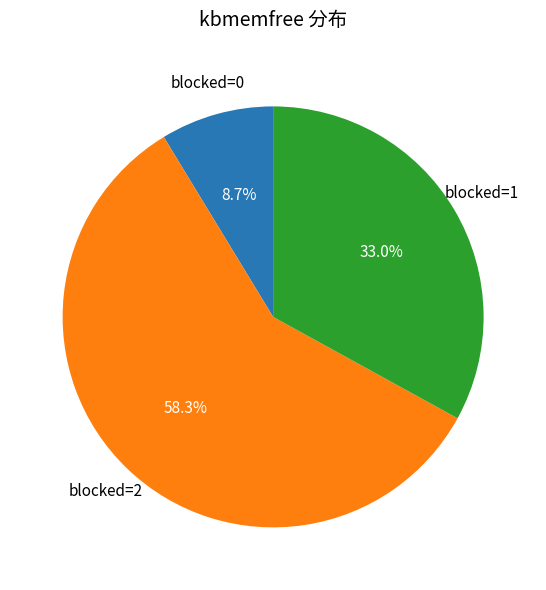

How many segments does this pie chart have?

3